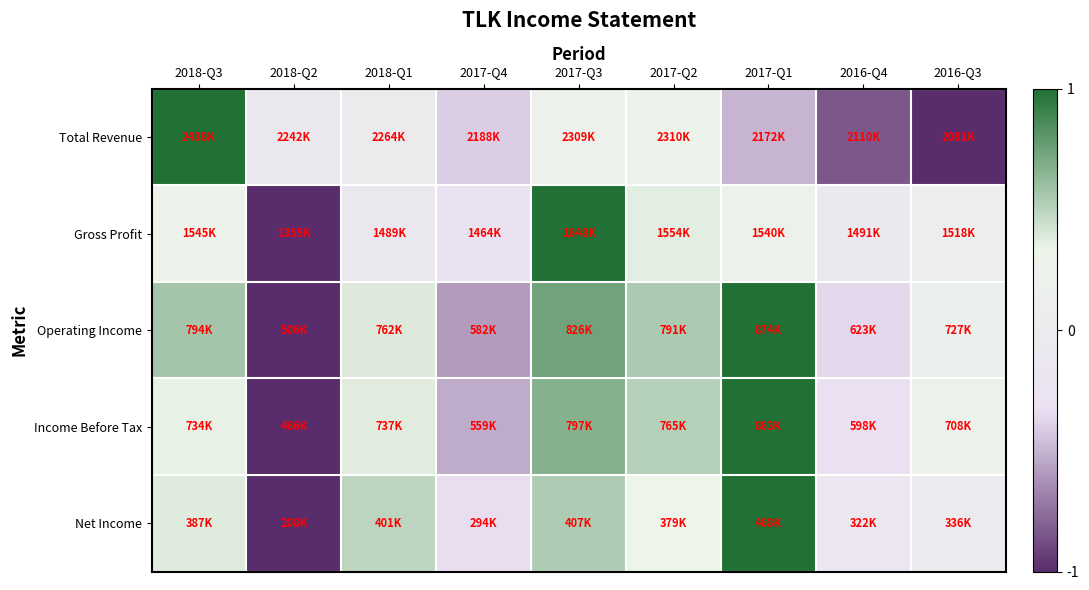

Between 2018-Q2 and 2017-Q4, which series saw the biggest shift?

Gross Profit